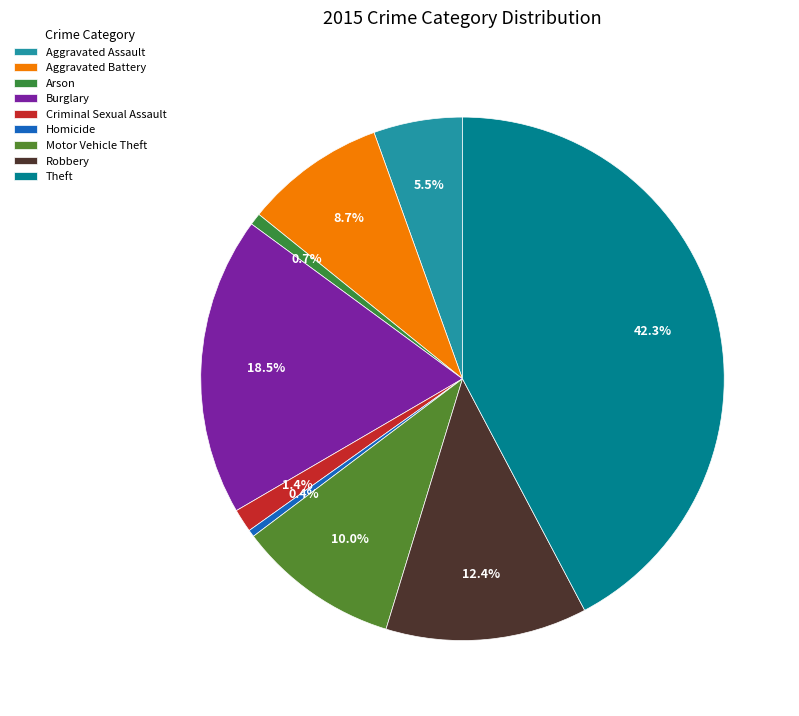

How many slices are in this pie chart?

9